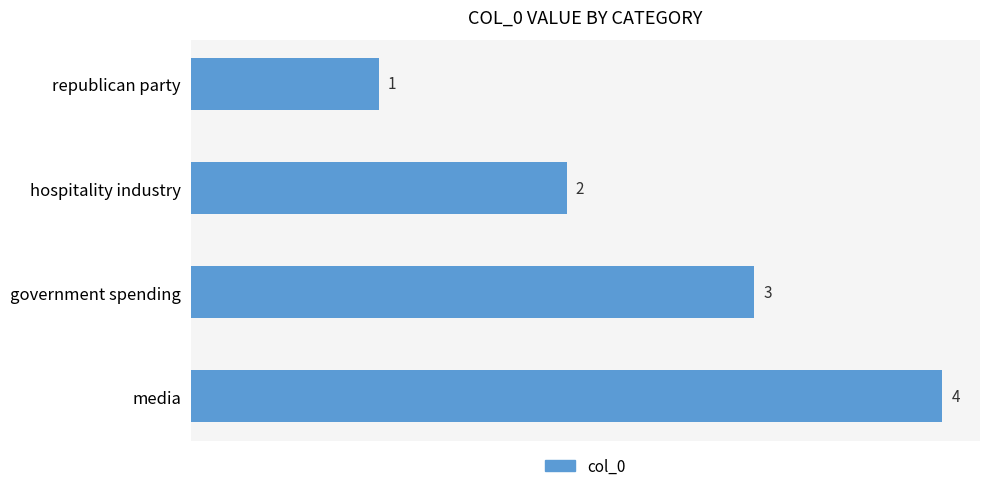

What is the change in value from republican party to government spending?

+2